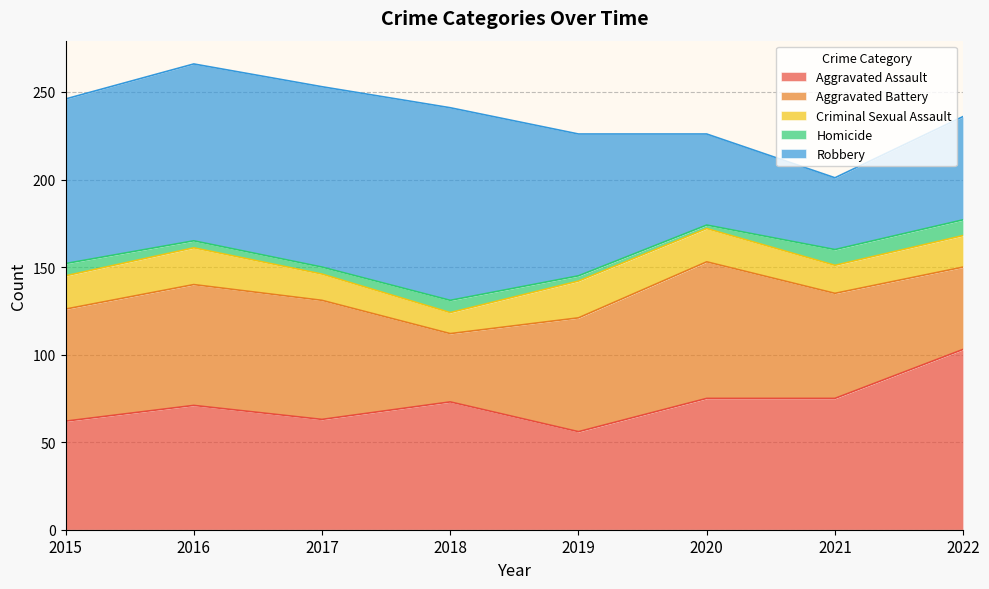

At which label does Homicide reach its peak?

2021